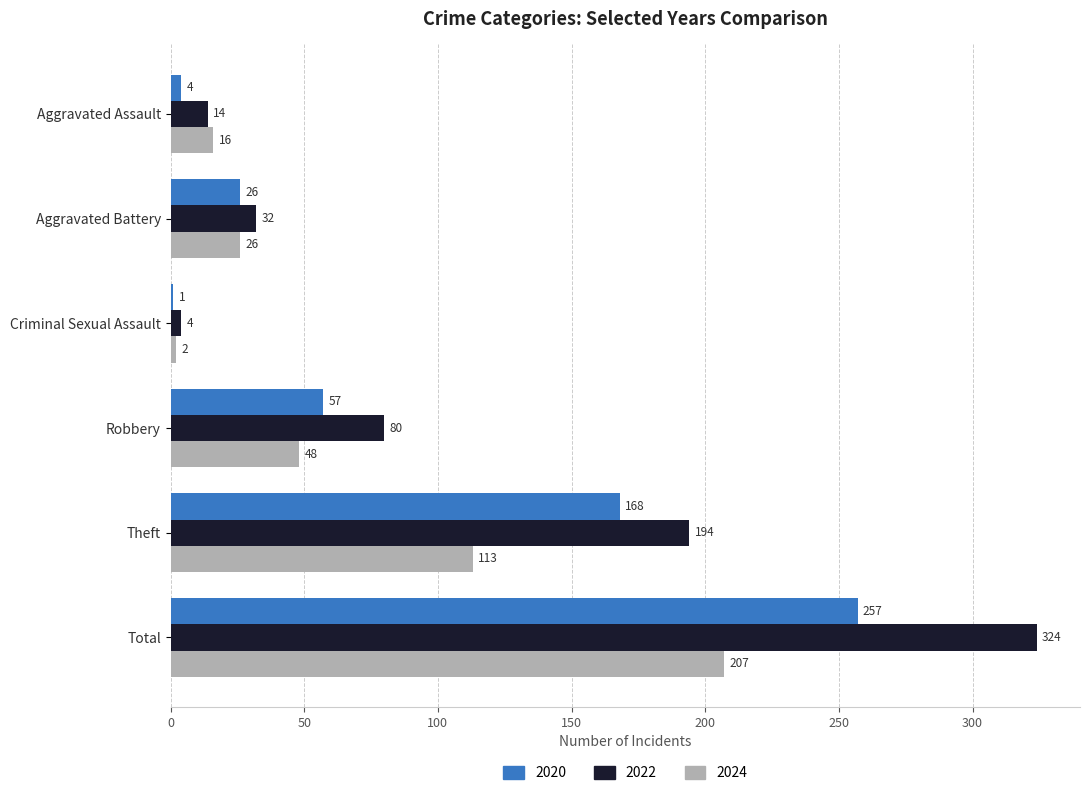

Is it true that 2022 equals 92 at Total?

False